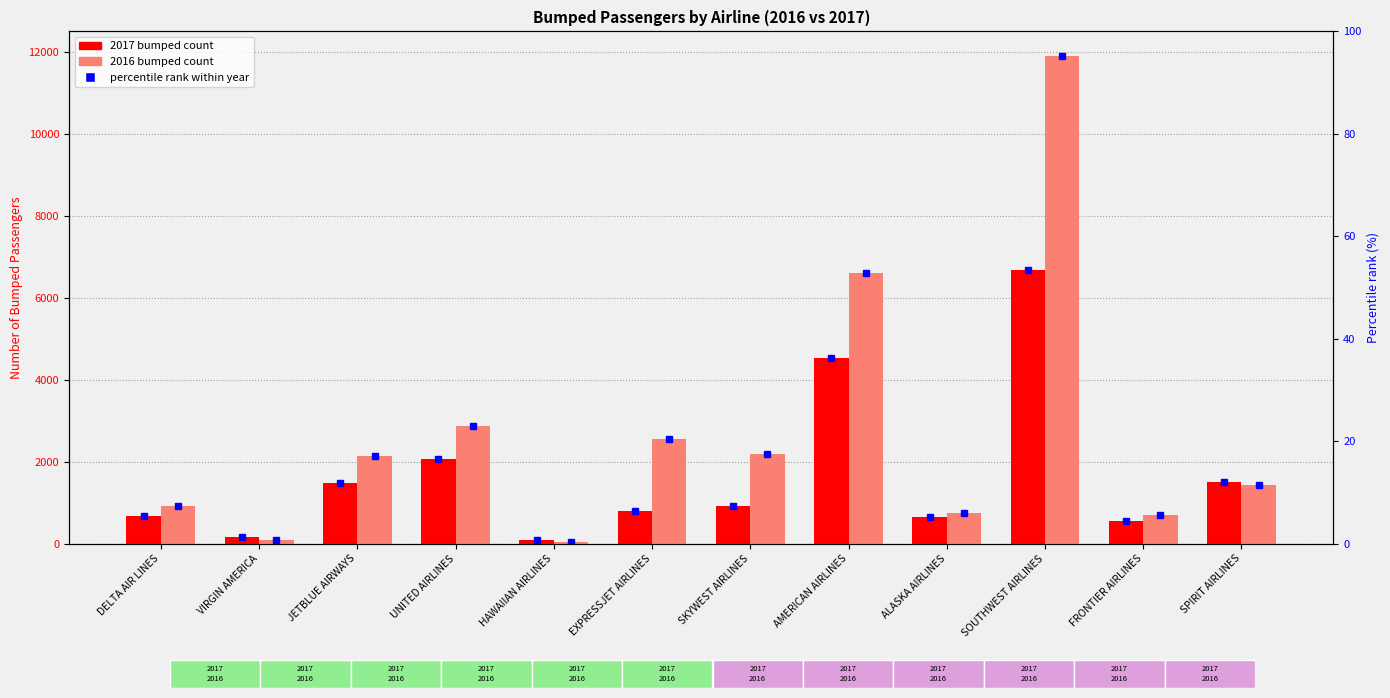

At how many categories does at least one series exceed 11481?

1